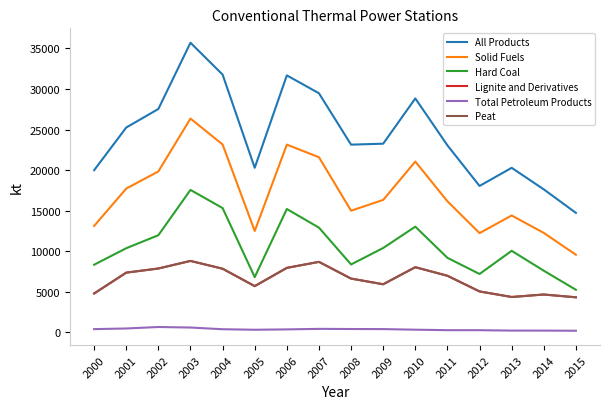

How many interior local peaks does the Solid Fuels series have?

4